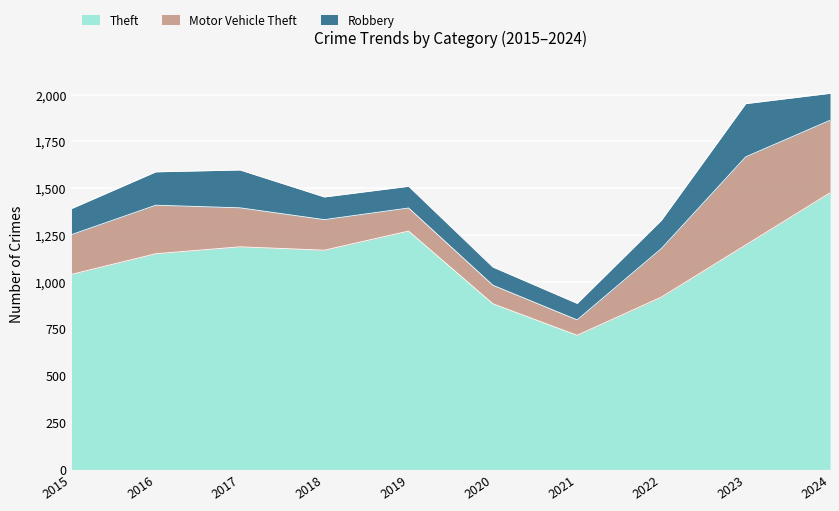

What are all the series names shown in the legend?

Theft, Motor Vehicle Theft, Robbery